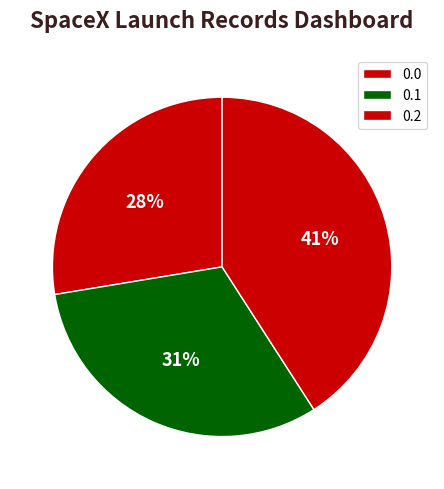

Does any single category account for the majority?

No